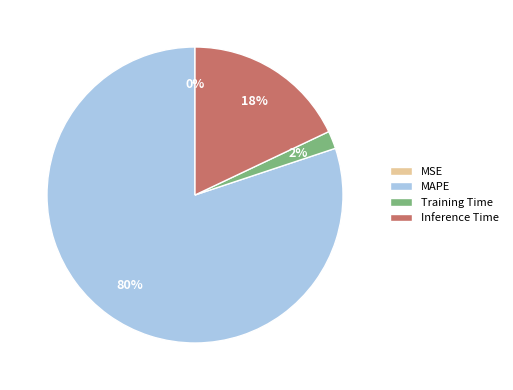

To the nearest percent, what is the average slice percentage?

25%